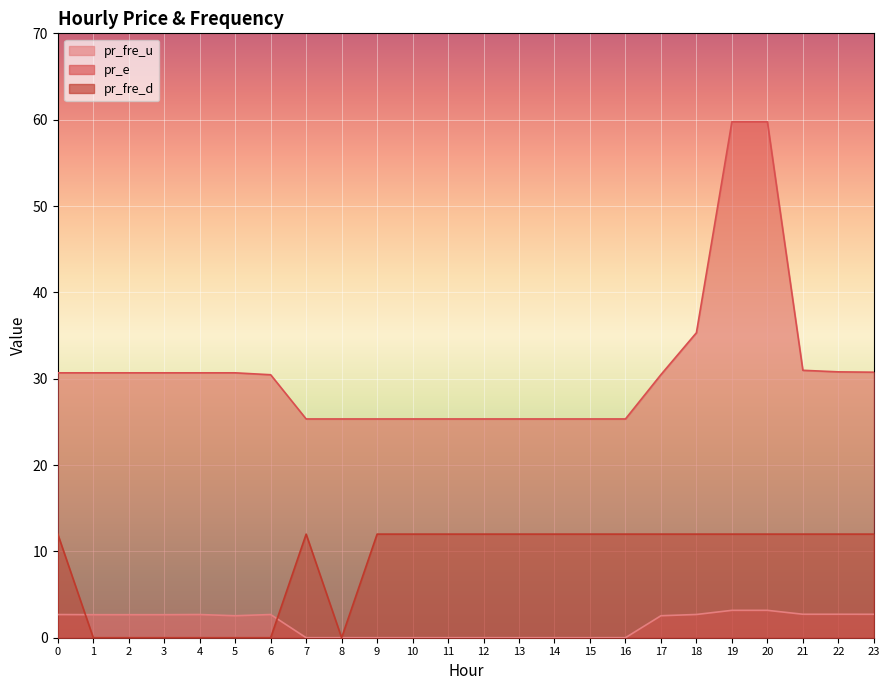

Which has a higher value, 17 or 13?

17